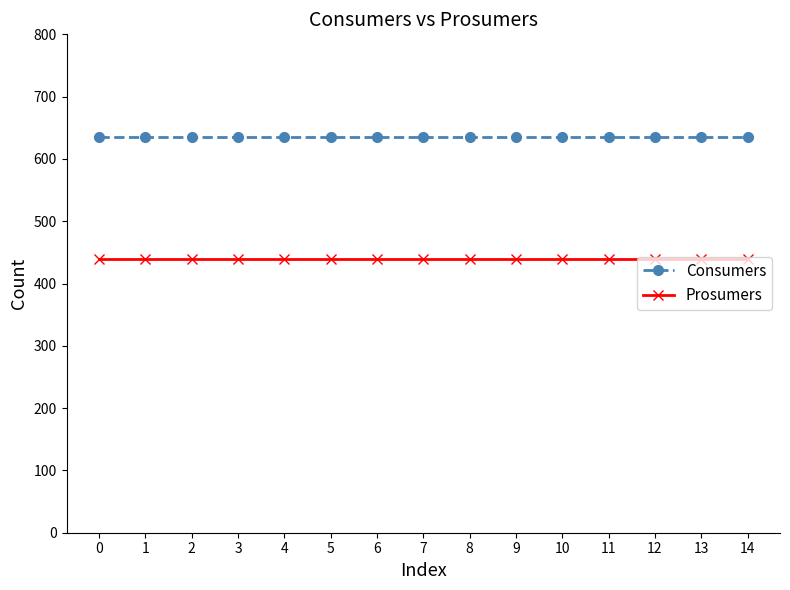

What are all the series names shown in the legend?

Consumers, Prosumers